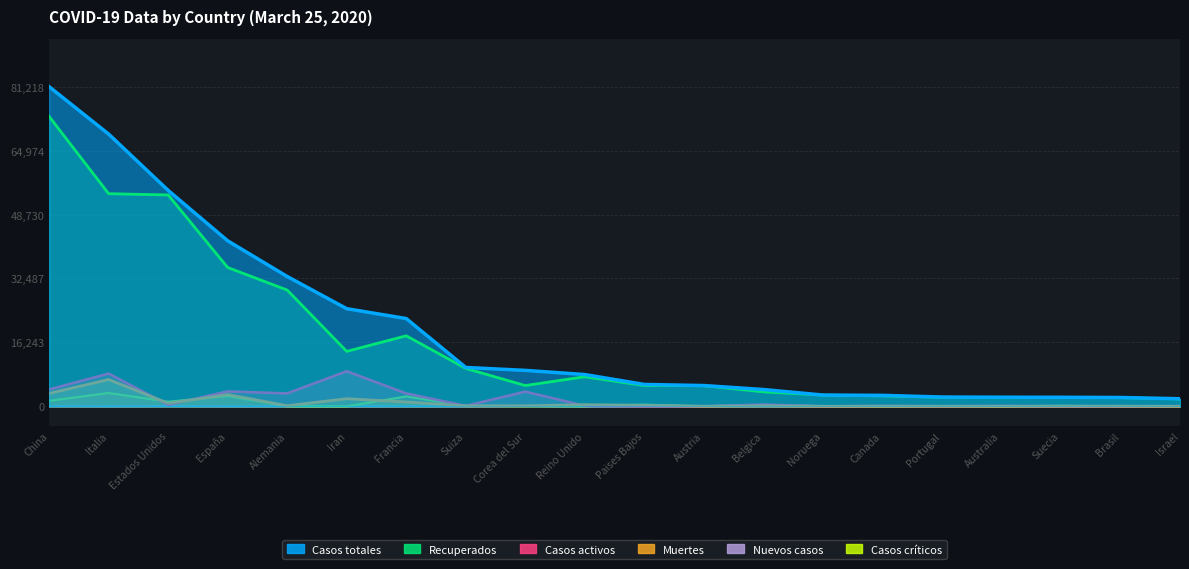

What is the label of the 20th point from the right?

China